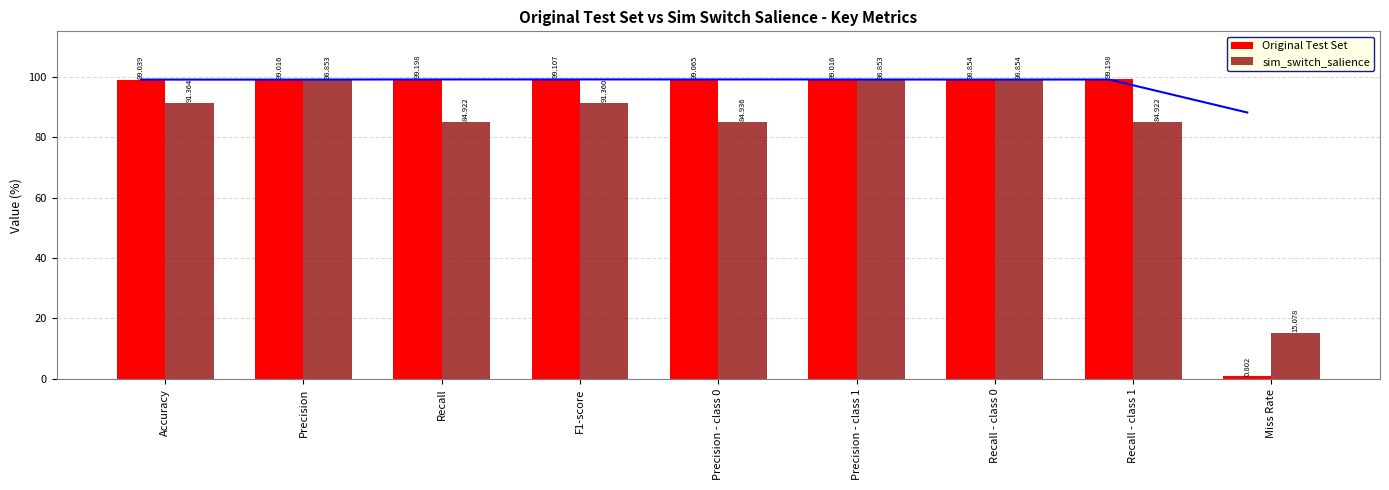

How many data points in sim_switch_salience are less than 91?

4